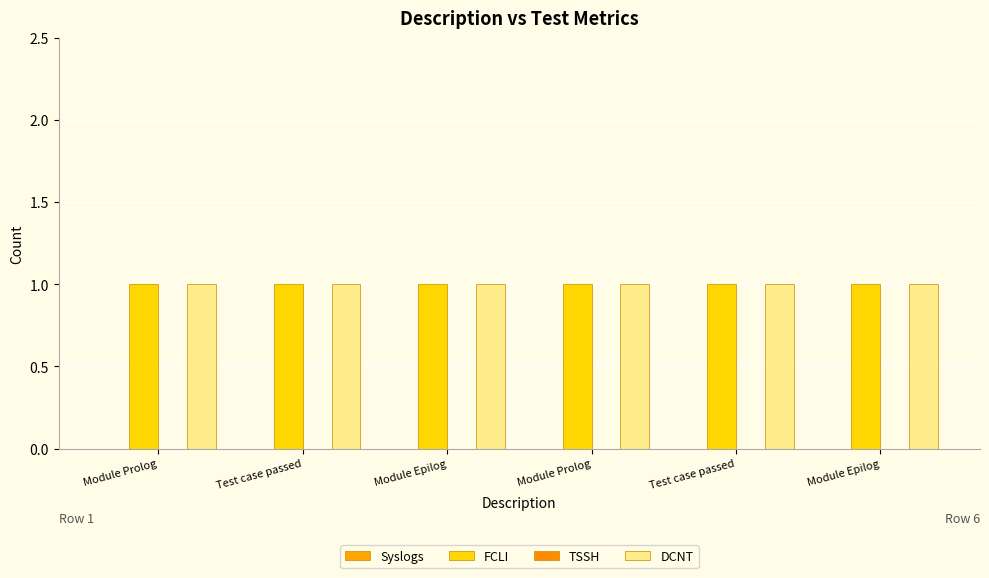

Reading left to right, transcribe all the data shown in this chart.

Syslogs: Module Prolog=0	Test case passed=0	Module Epilog=0	Module Prolog=0	Test case passed=0	Module Epilog=0
FCLI: Module Prolog=1	Test case passed=1	Module Epilog=1	Module Prolog=1	Test case passed=1	Module Epilog=1
TSSH: Module Prolog=0	Test case passed=0	Module Epilog=0	Module Prolog=0	Test case passed=0	Module Epilog=0
DCNT: Module Prolog=1	Test case passed=1	Module Epilog=1	Module Prolog=1	Test case passed=1	Module Epilog=1